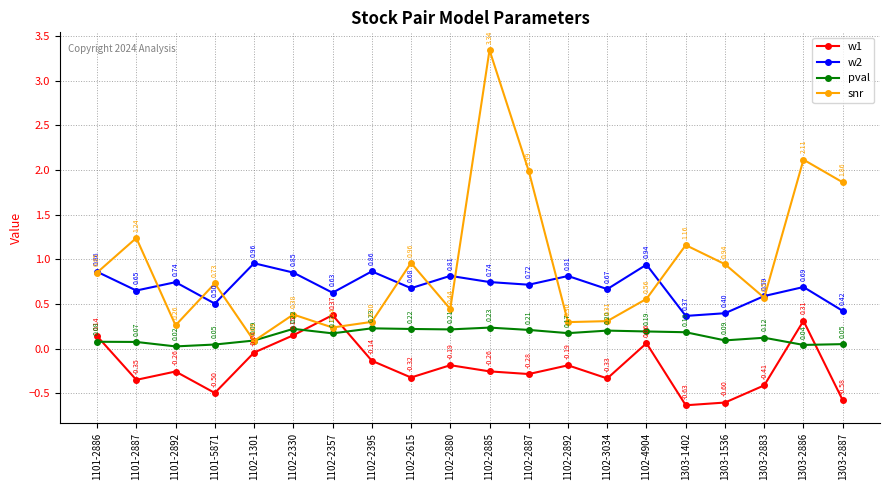

Which series has the widest spread of values?

snr